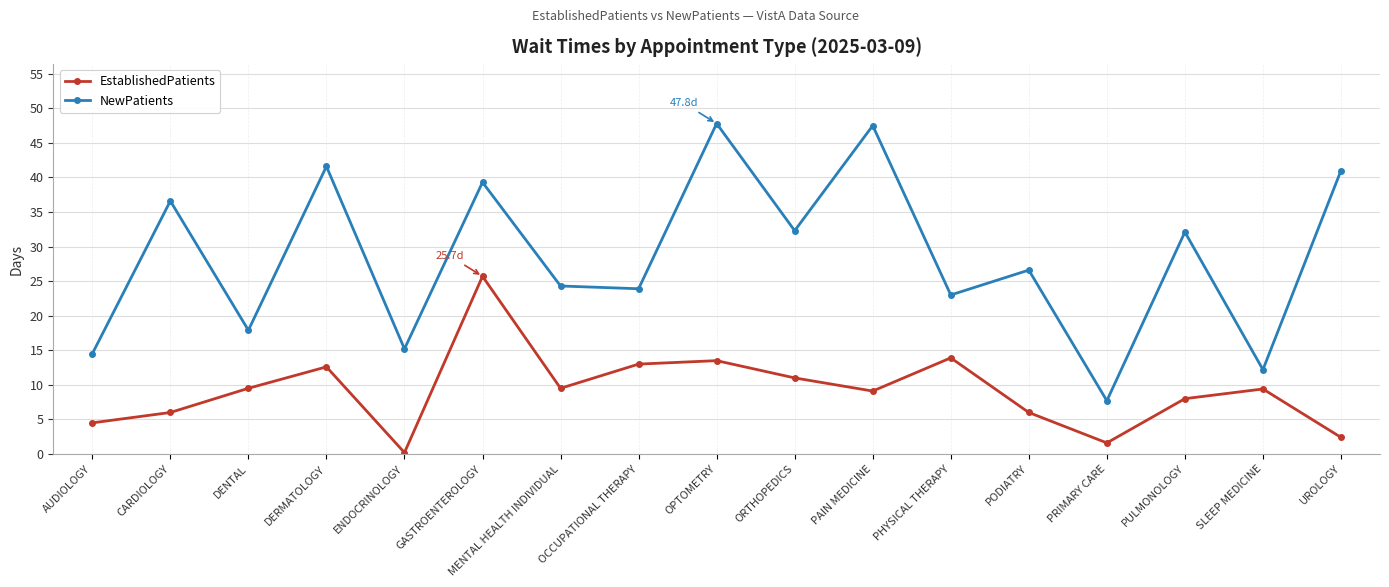

What is the difference between the highest and lowest values at PRIMARY CARE?

6.1